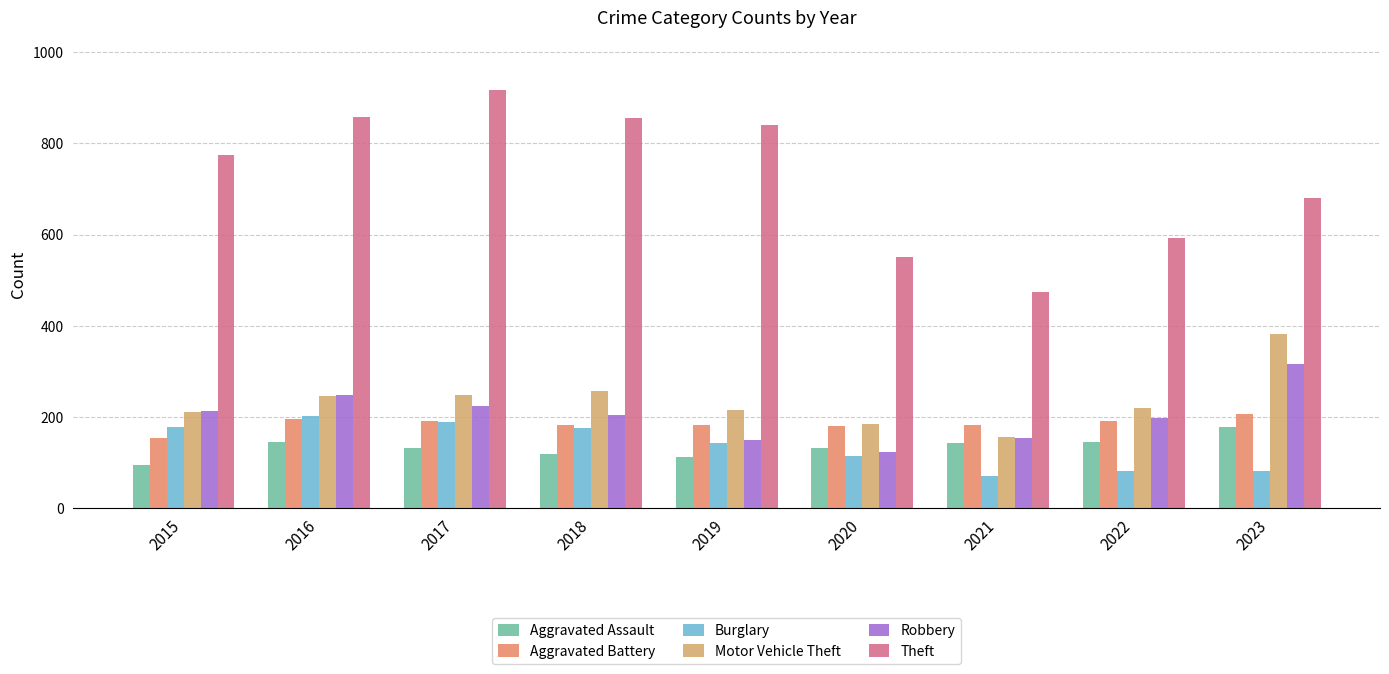

Are the bars horizontal?

No